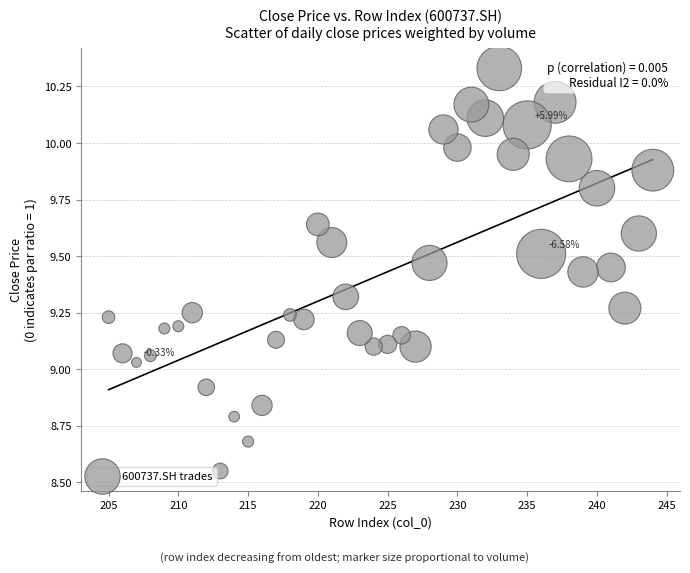

What is the range of Y values (max minus min)?

1.8